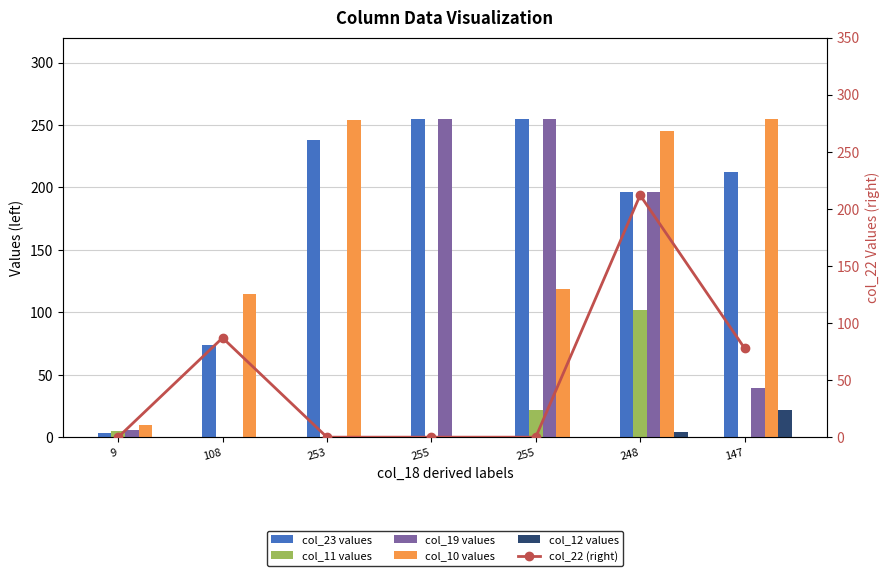

The col_10 values series shows 110 at 253. True or false?

False